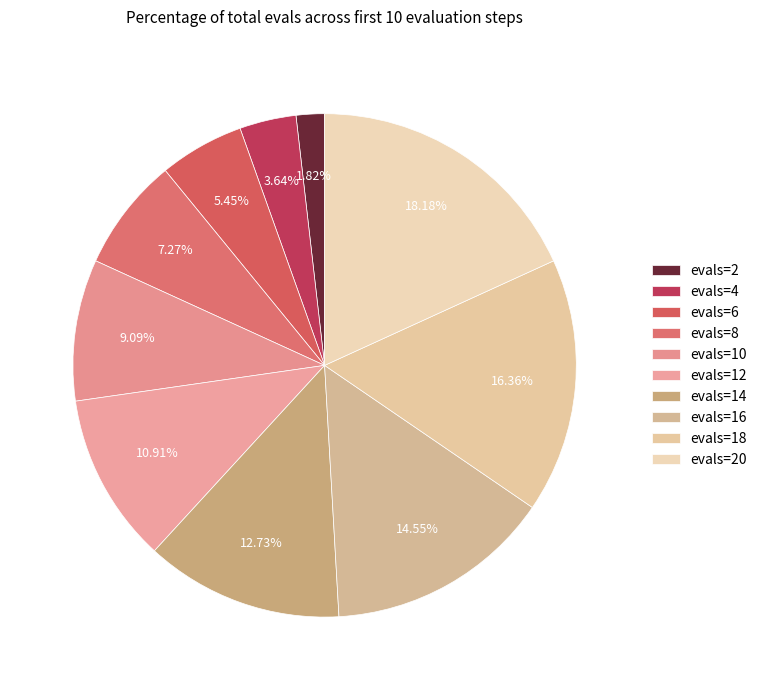

To the nearest percent, what is the average slice percentage?

10%